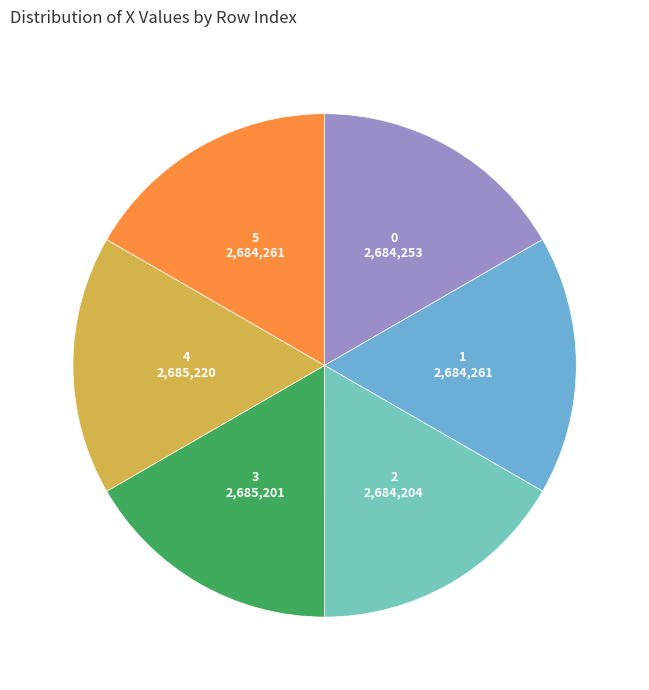

Does any single category account for the majority?

No